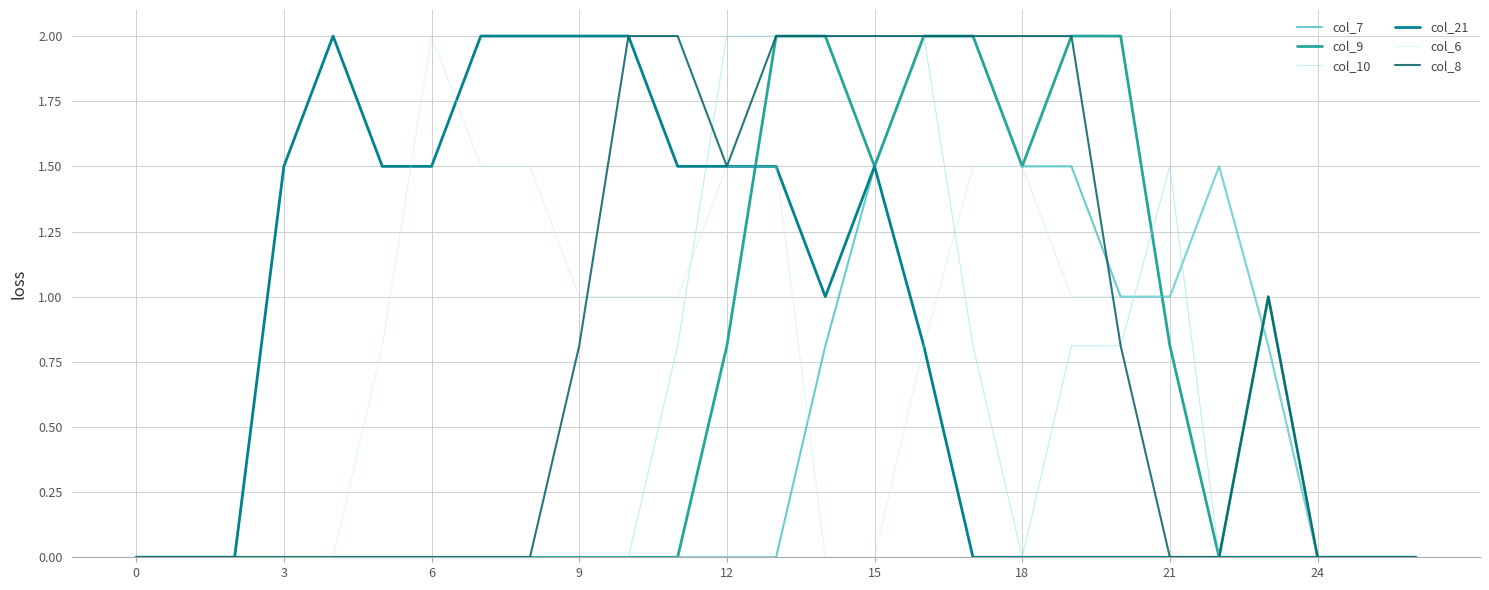

What is the maximum value shown in the chart?

2.0